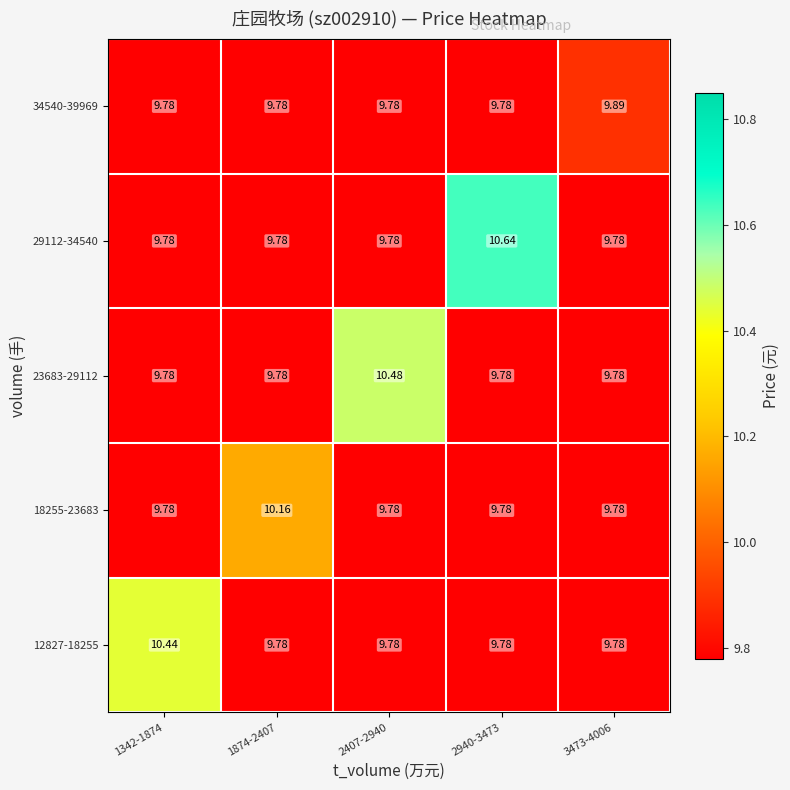

At which category is the sum across all series the highest?

2940-3473